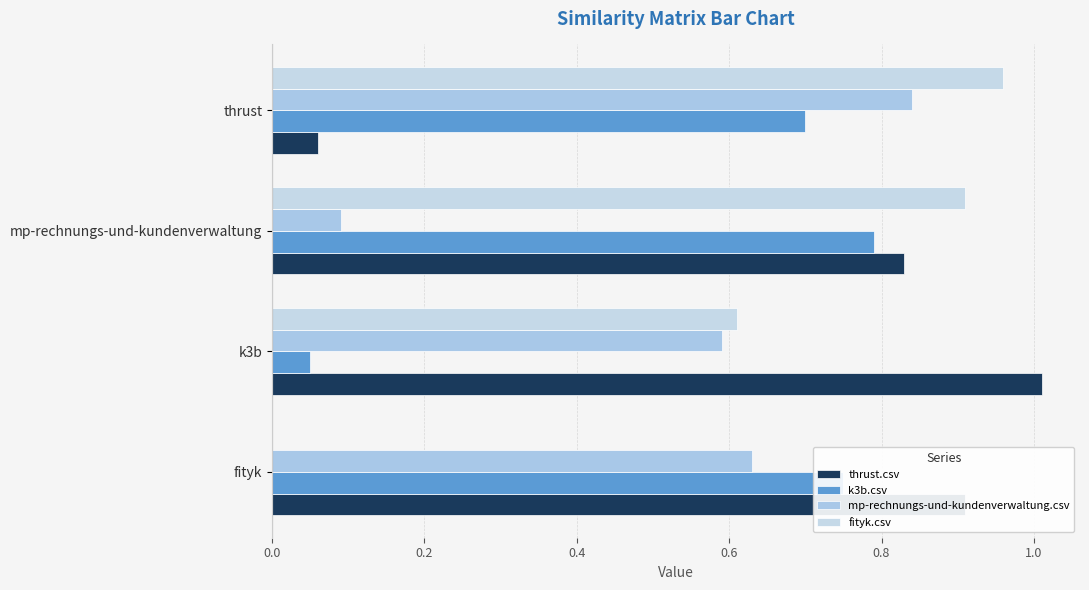

How many data points in fityk.csv are above 0?

3